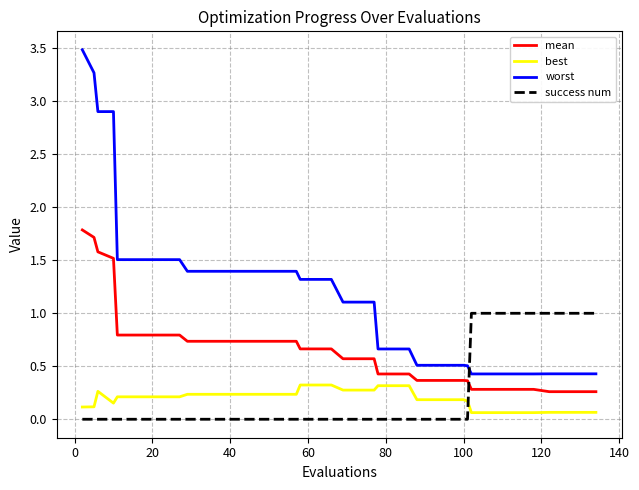

What is the highest value of the worst series?

3.5